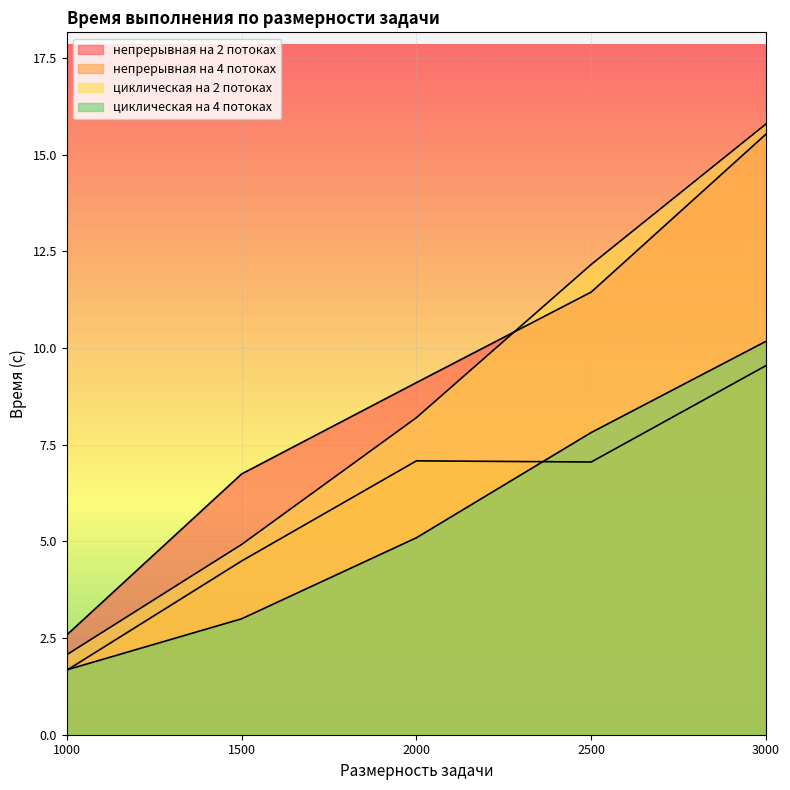

What is the total value across all series at 1500?

19.2